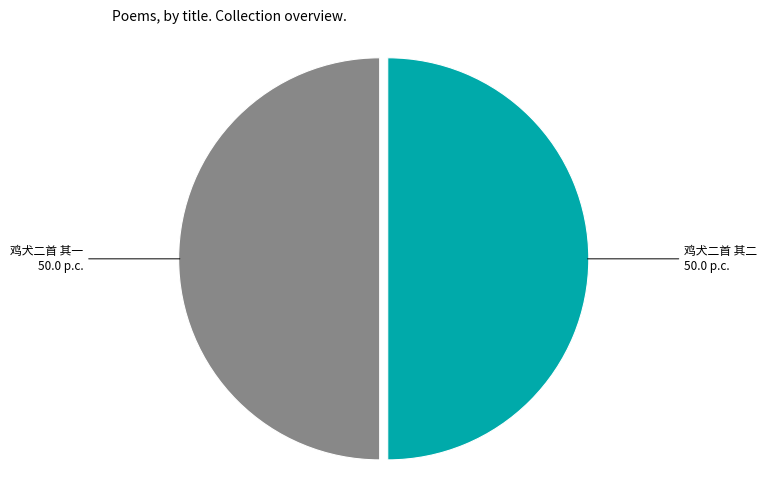

How many slices are in this pie chart?

2